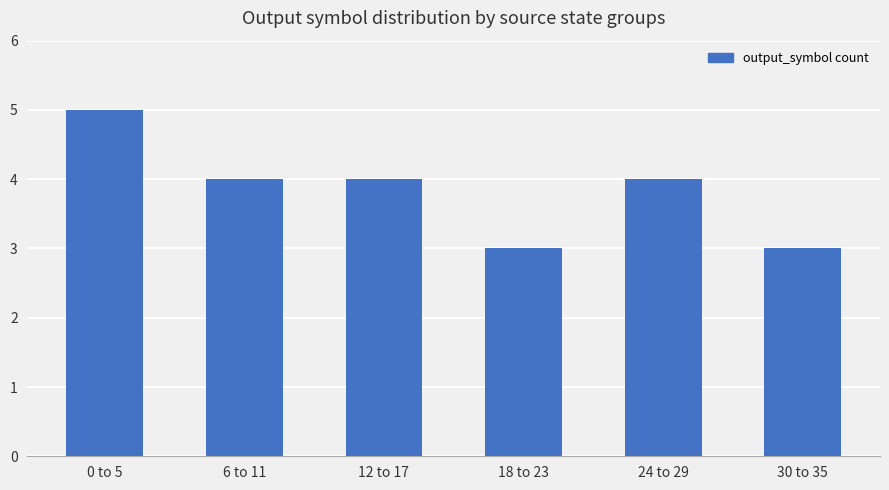

What is the sum of all values?

23